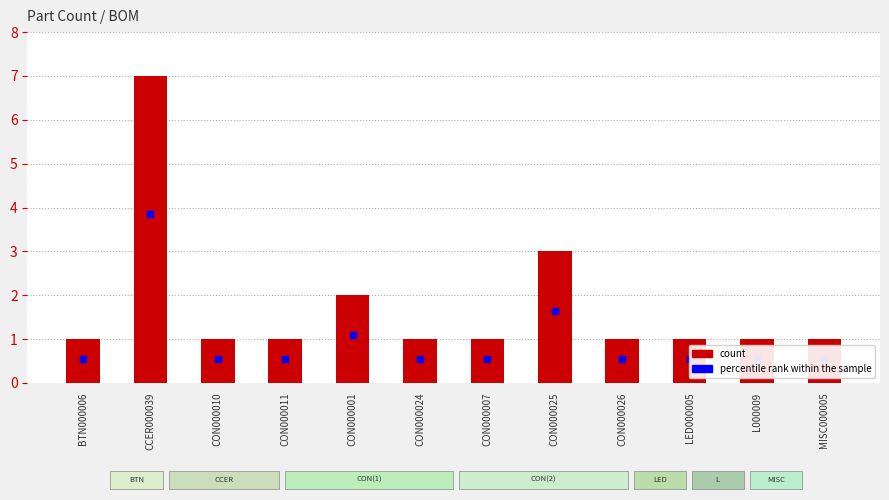

How many data points does each series have?

12